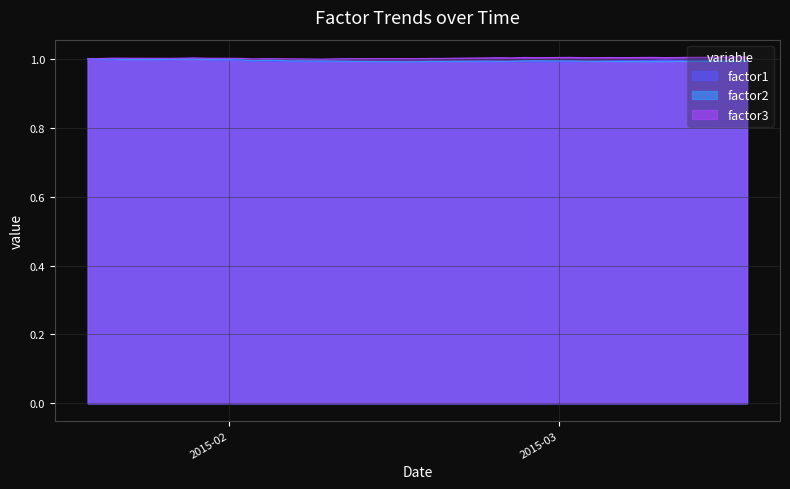

How many data points does each series have?

40